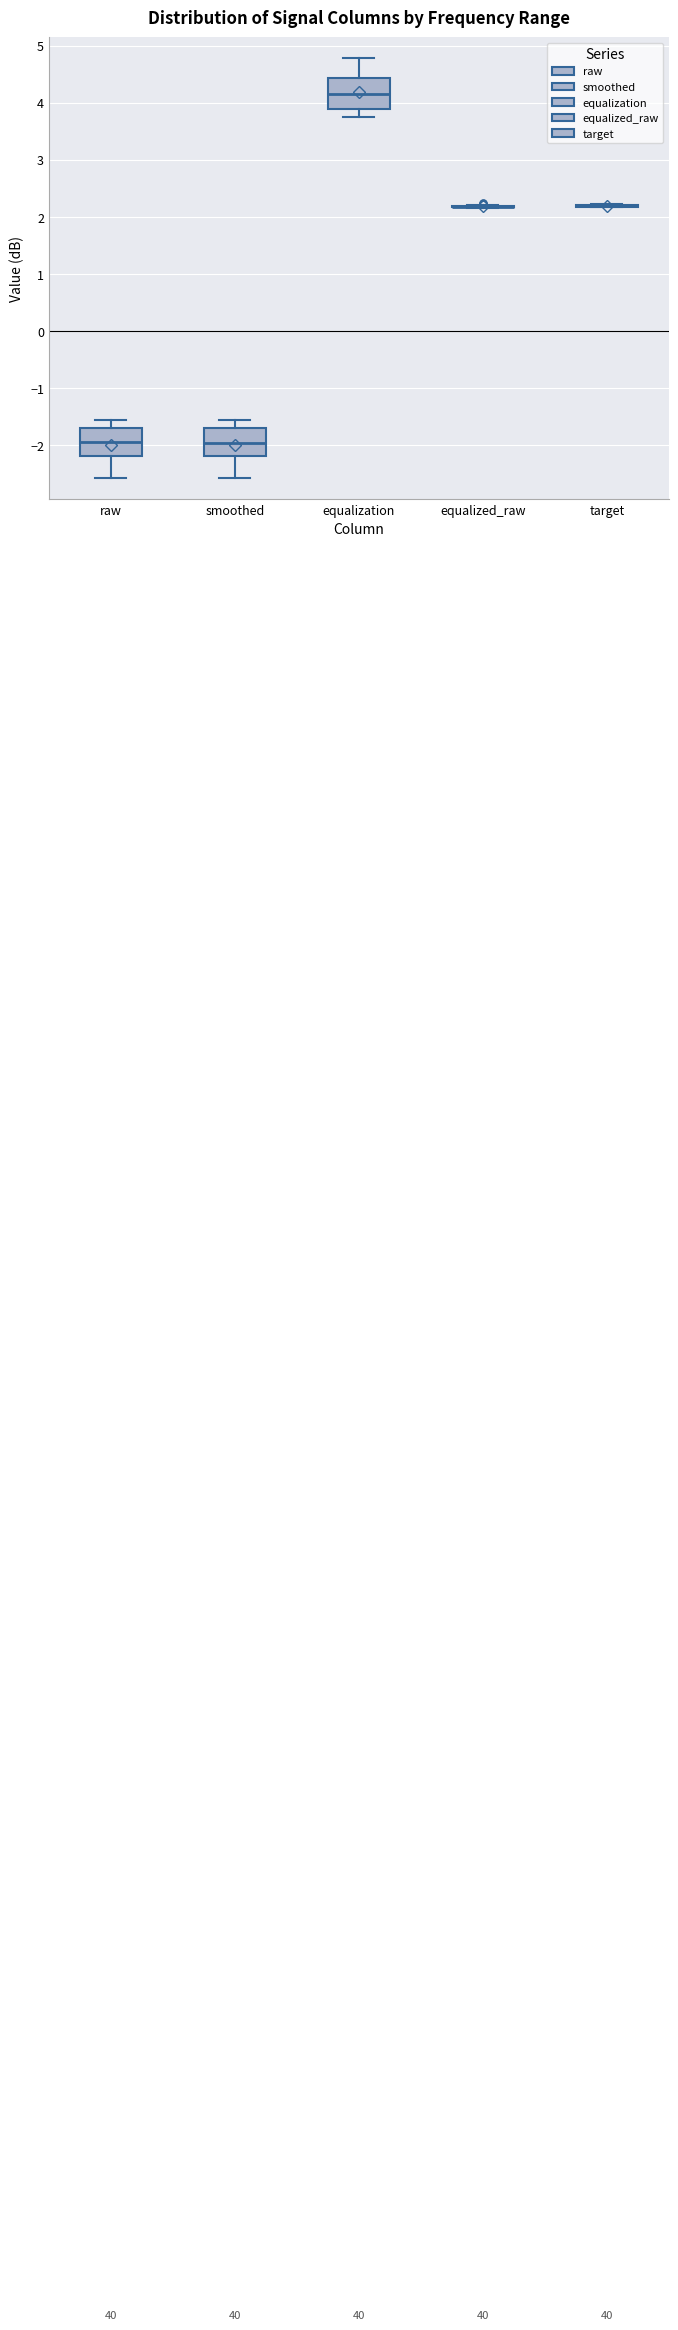

Reading left to right, transcribe this box plot: for each box, give where its median line is, the range the box spans, and where its two whiskers end, as read against the y-axis. The values are not printed on the chart, so give them approximately, as read against the axis.

raw: median -1.9, box -2.2 to -1.7, whiskers -2.6 to -1.6
smoothed: median -2.0, box -2.2 to -1.7, whiskers -2.6 to -1.6
equalization: median 4.2, box 3.9 to 4.4, whiskers 3.8 to 4.8
equalized_raw: box collapsed to a line at 2.2, whiskers 2.2 to 2.2
target: box collapsed to a line at 2.2, whiskers 2.2 to 2.2